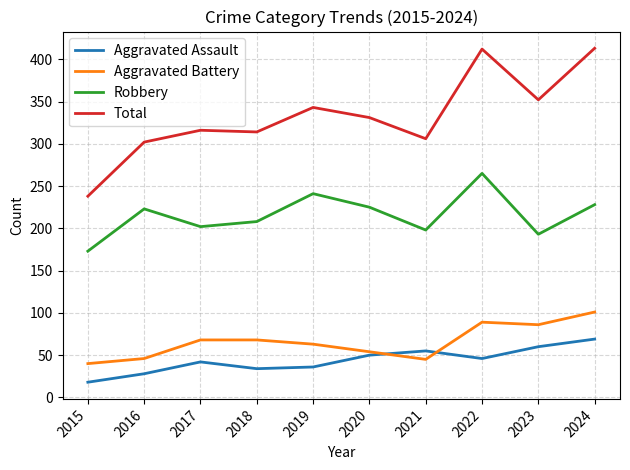

How many lines are shown in the chart?

4